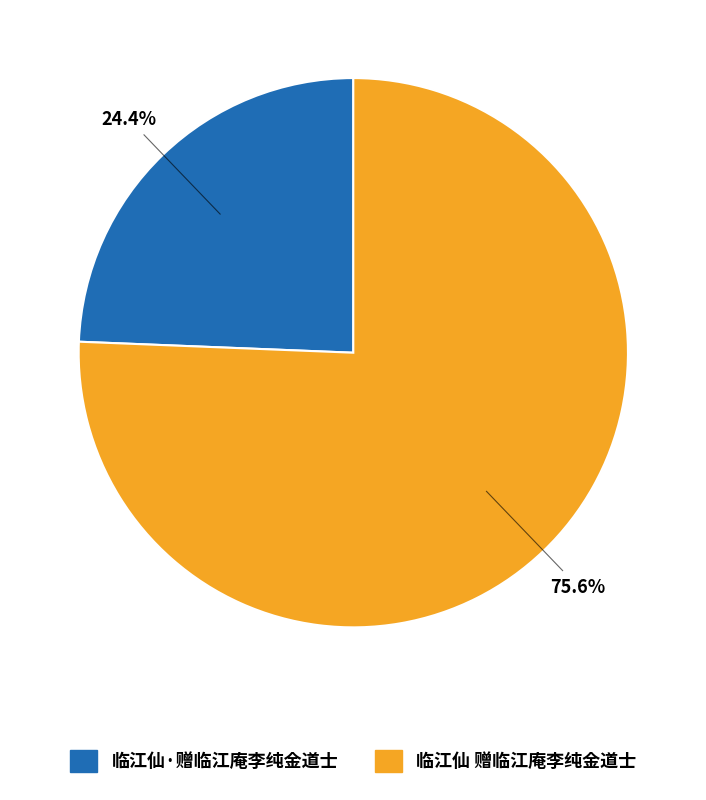

Does 临江仙·赠临江庵李纯金道士 account for over 50% of the chart?

No